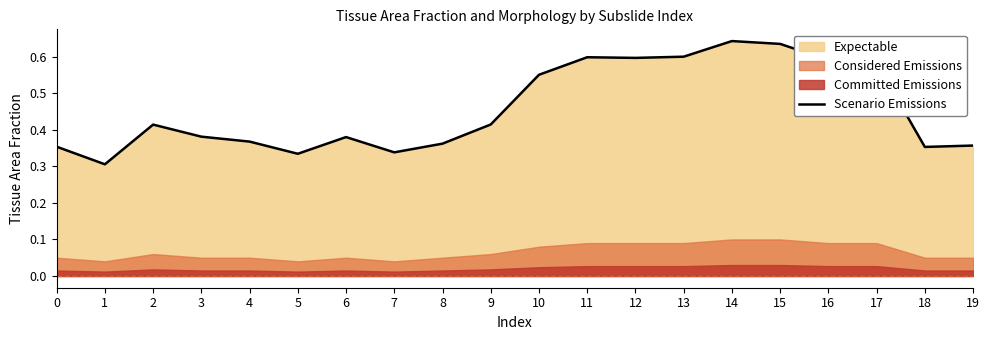

True or false: the data has more than 2 interior local peaks.

True